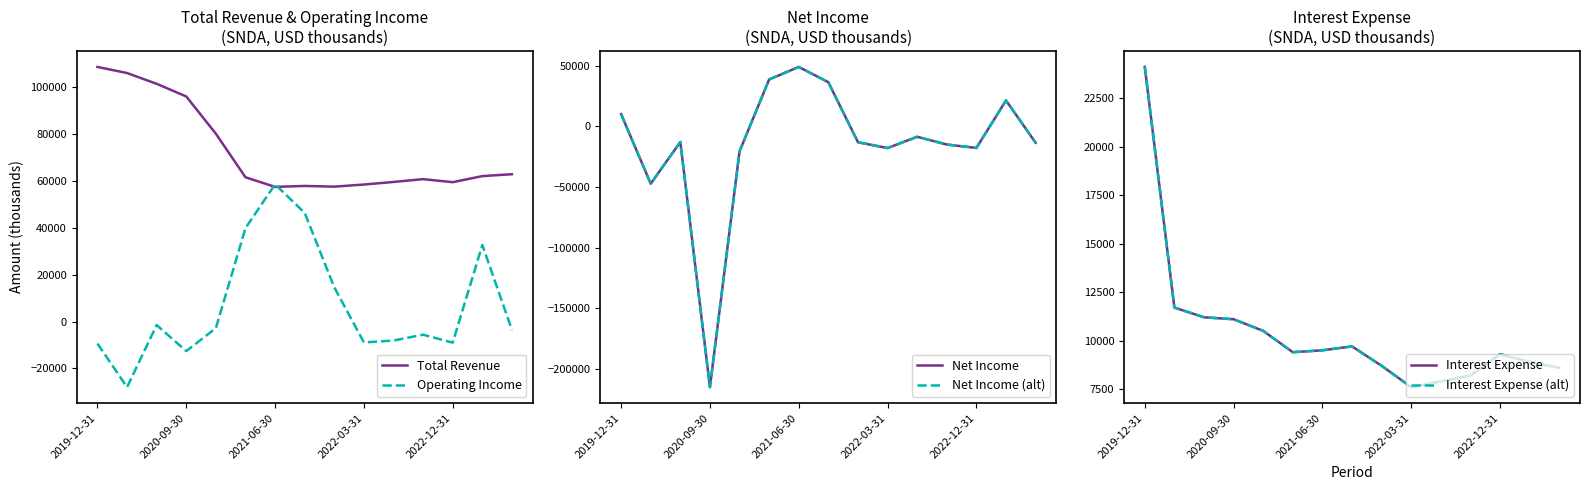

What is the smallest value displayed?

-215000